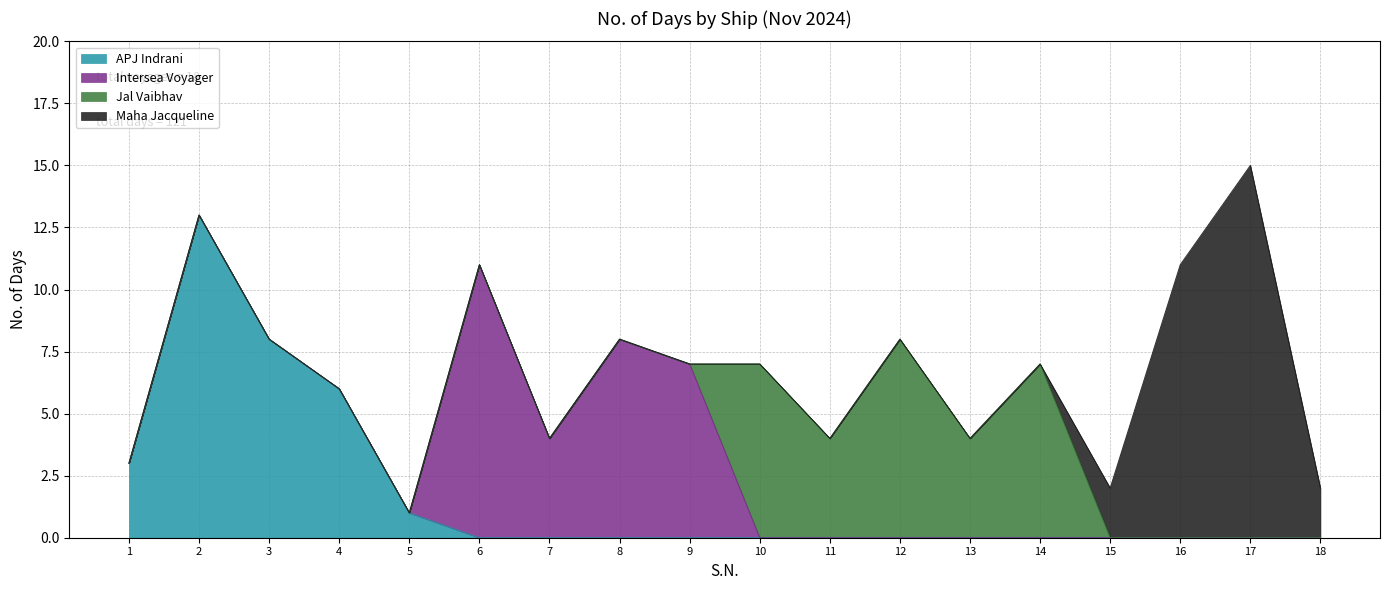

How many data points does each series have?

18